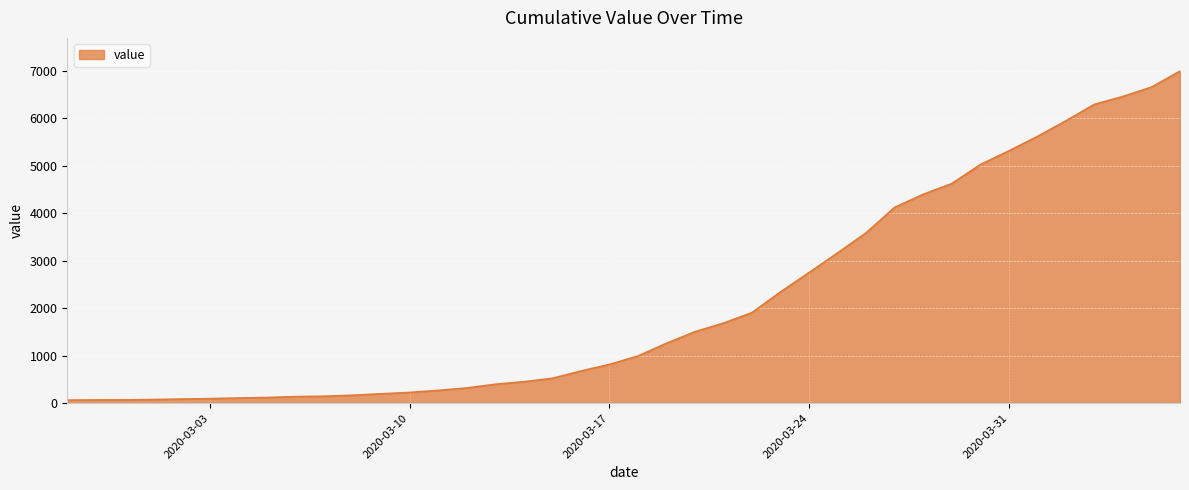

What is the difference between the maximum and minimum values?

6931